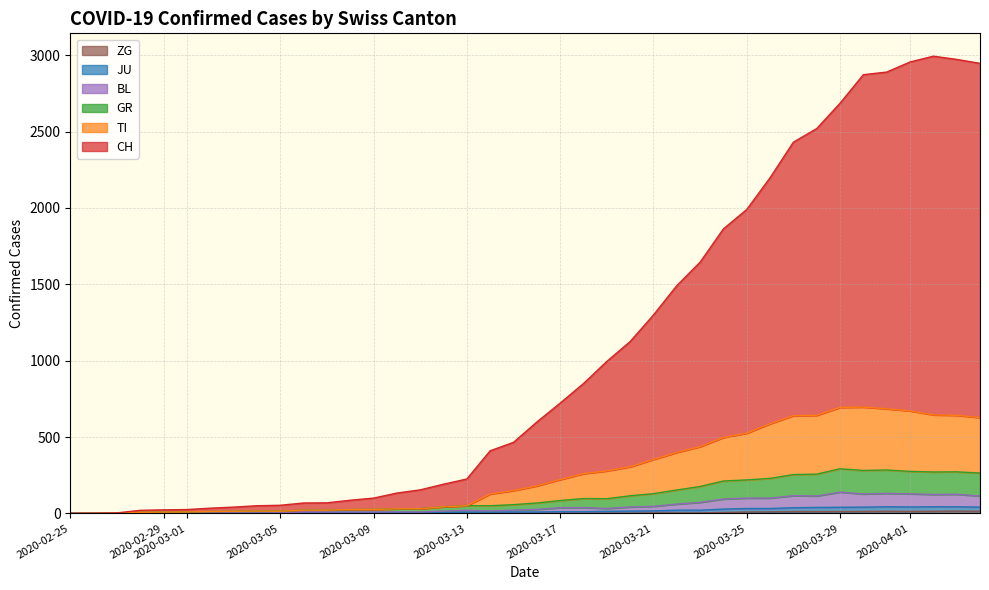

True or false: GR has more than 0 interior local peaks.

True